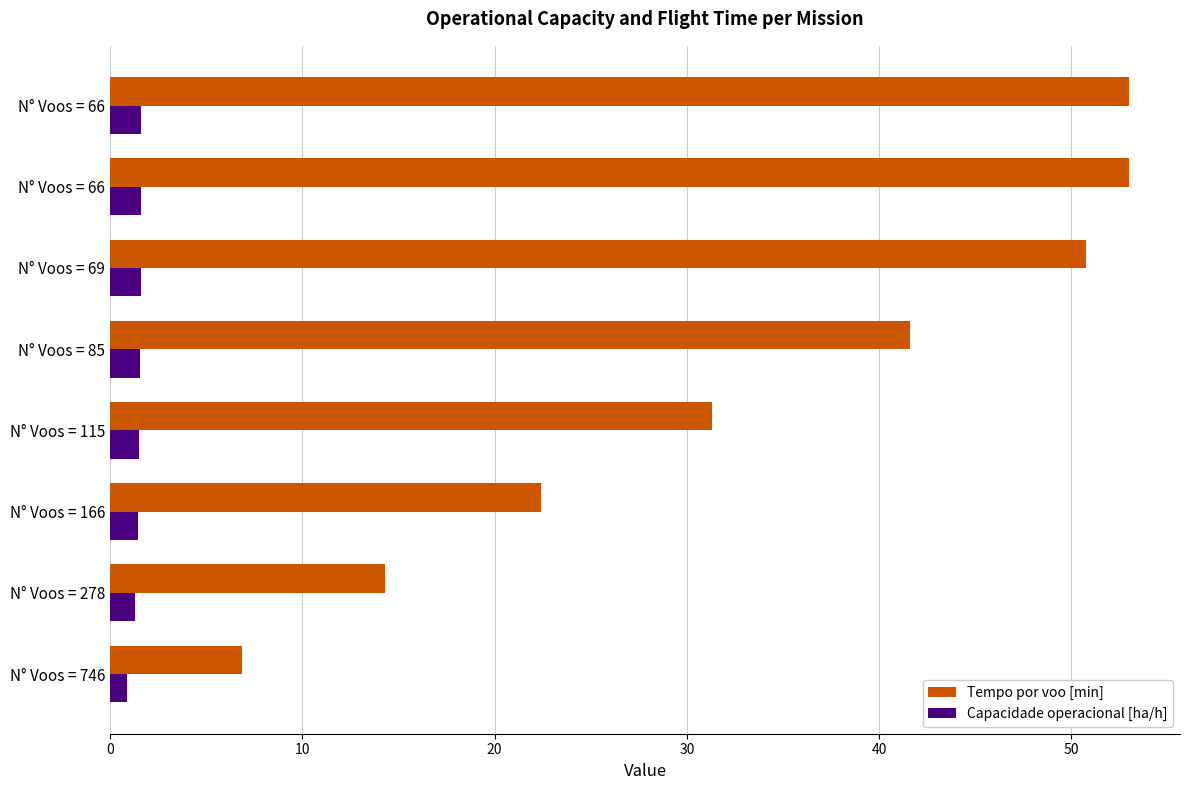

How many distinct data groups are displayed?

2